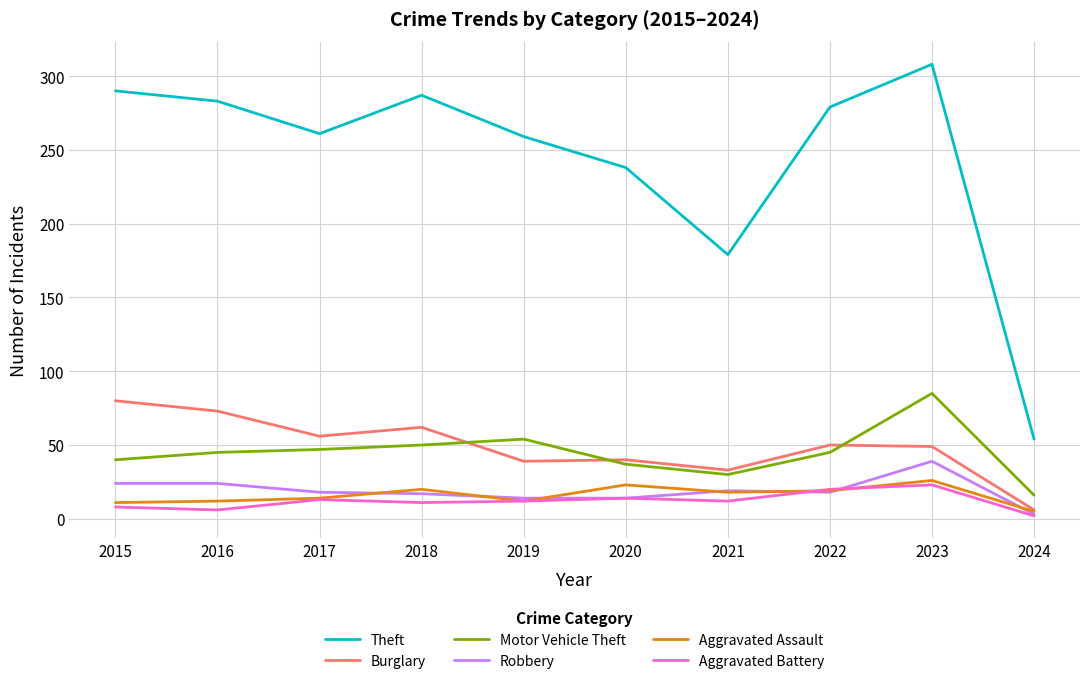

Which category has the highest value in the Motor Vehicle Theft series?

2023